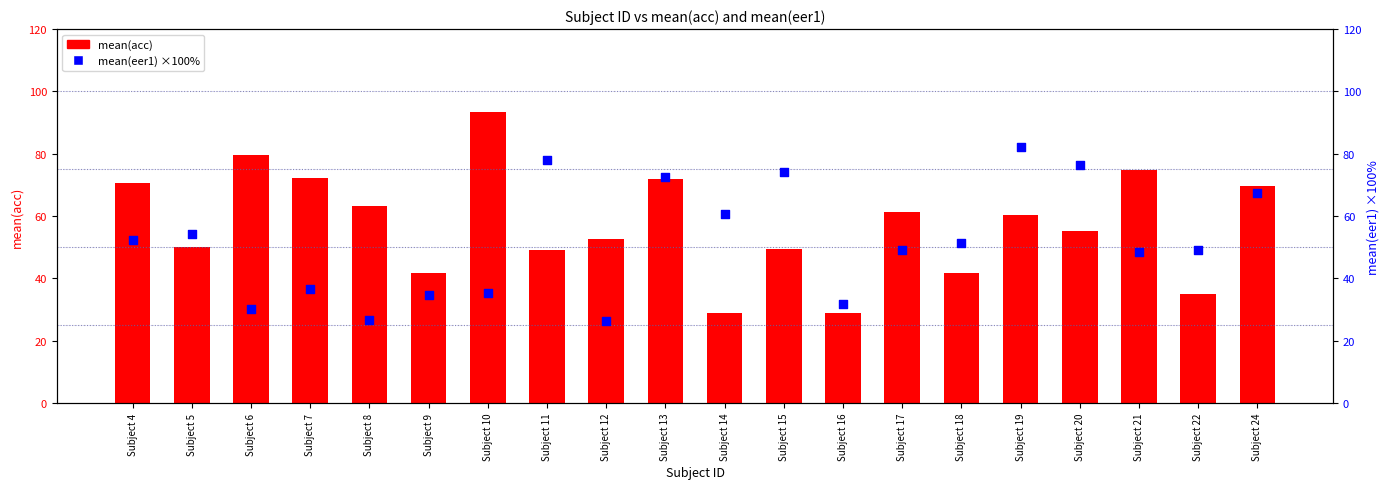

Which series has the widest spread of Y values?

mean(acc)